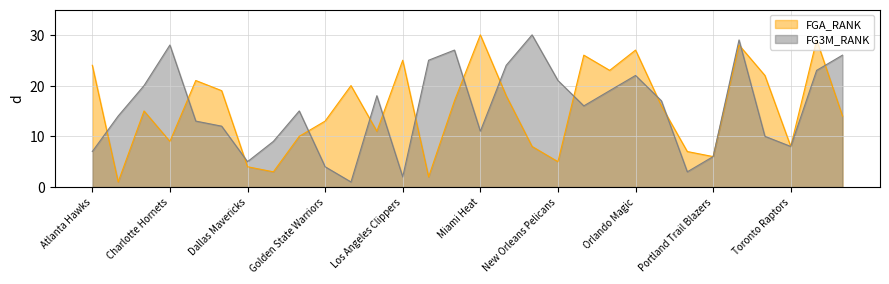

What is the difference between the FG3M_RANK values at Indiana Pacers and Dallas Mavericks?

13